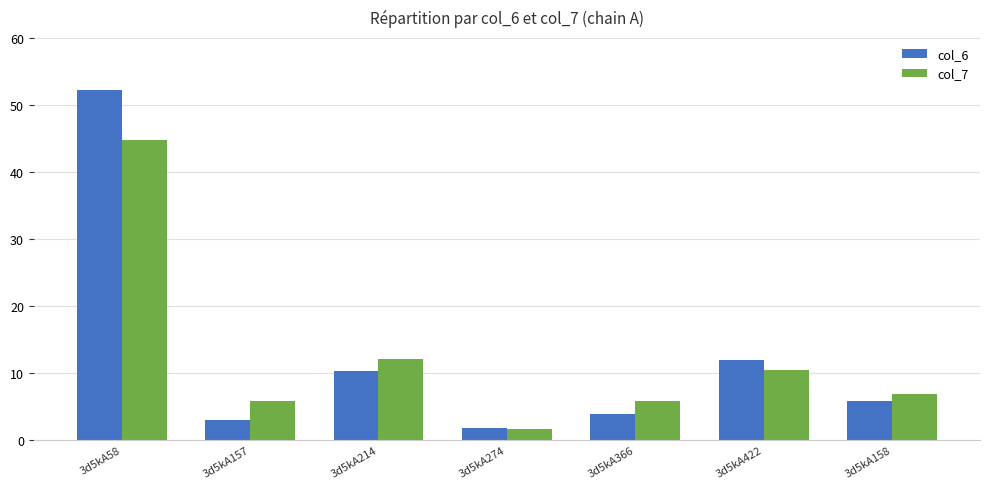

At which category does the chart reach its peak across all series?

3d5kA58